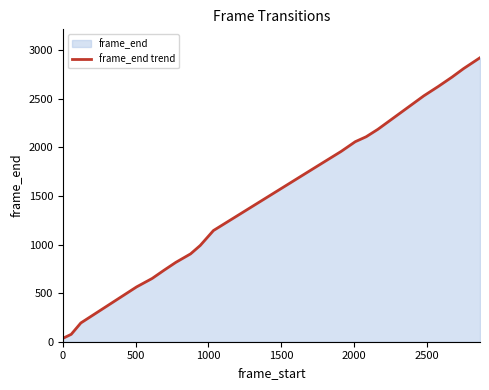

True or false: there are more than 0 points higher than both neighbors.

False